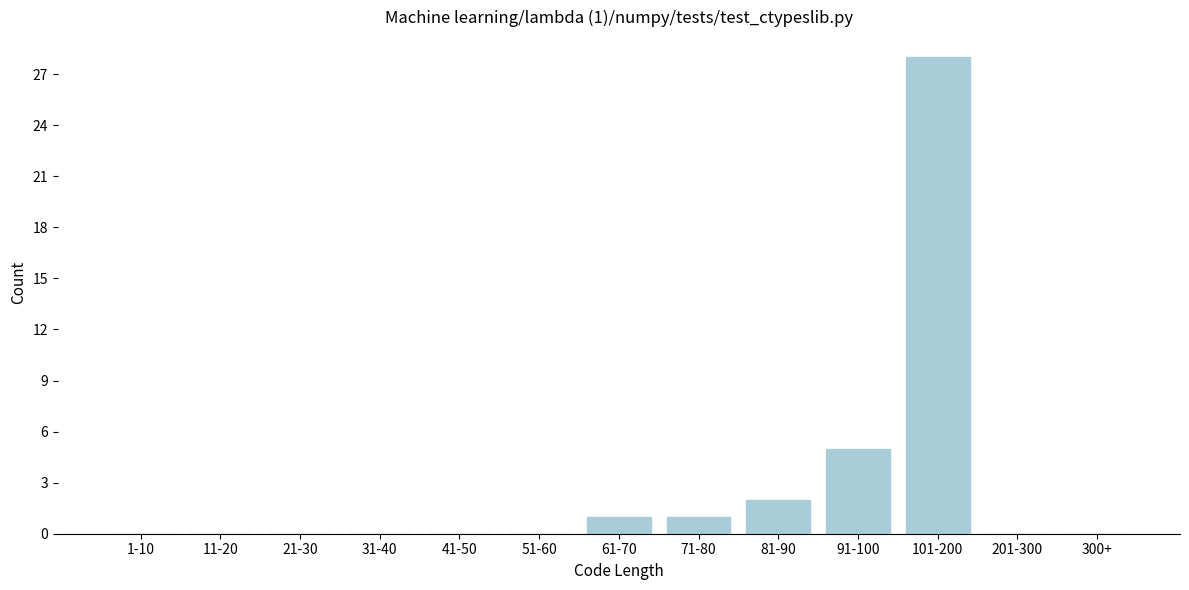

What is the change in value from 51-60 to 91-100?

+5